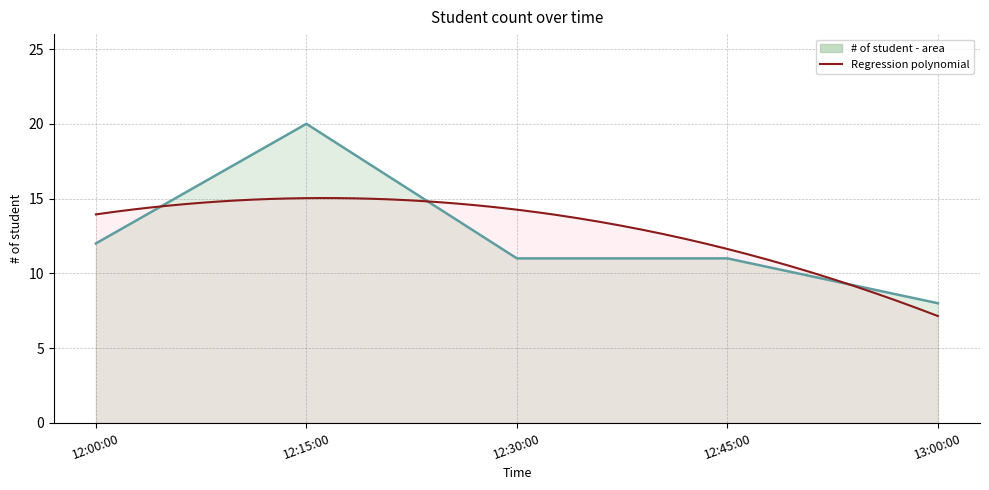

What is the smallest value displayed?

8